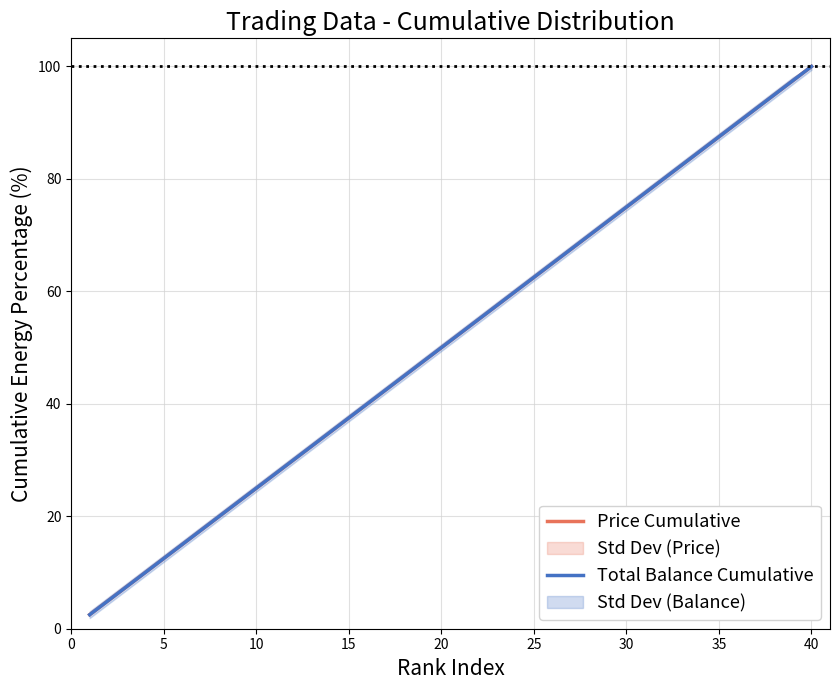

Is it true that Total Balance Cumulative equals 44.0 at 40?

False